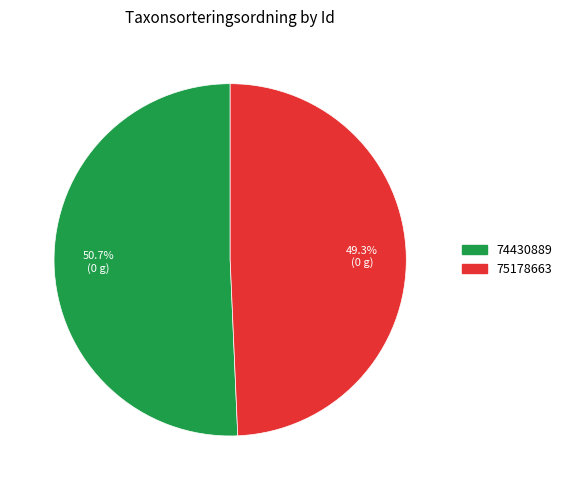

Do 75178663 and 74430889 together represent more than half of the pie?

Yes